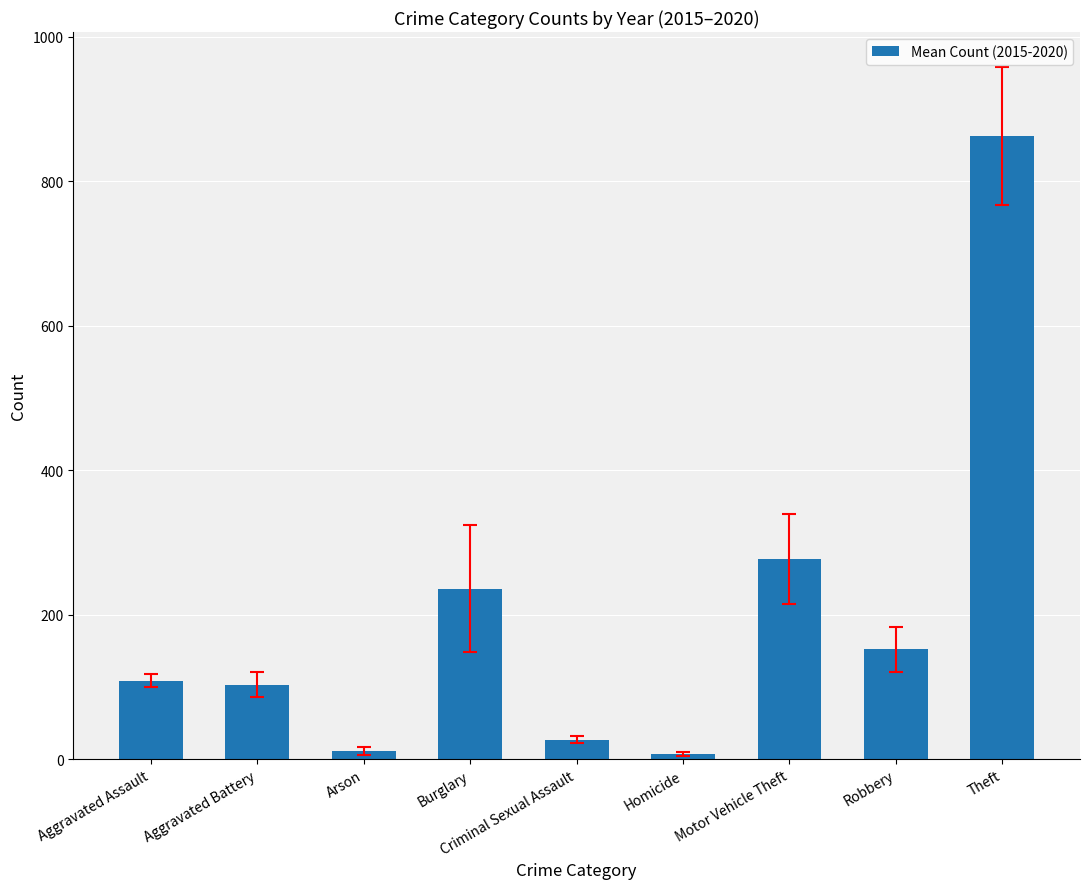

Which label corresponds to the largest value in the chart?

Theft